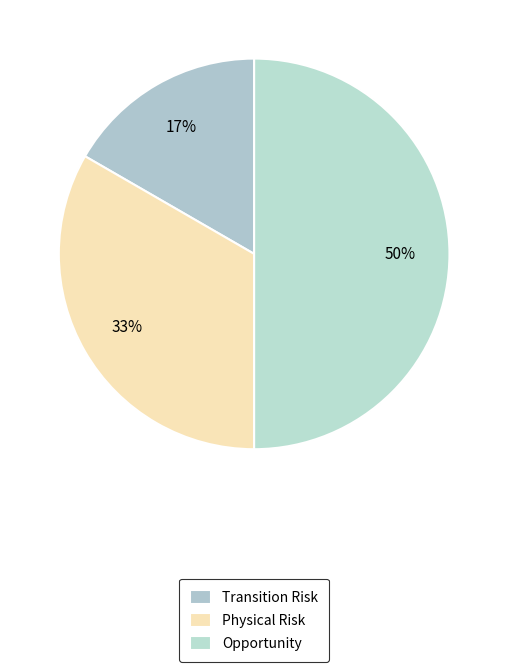

Does any single category account for the majority?

No